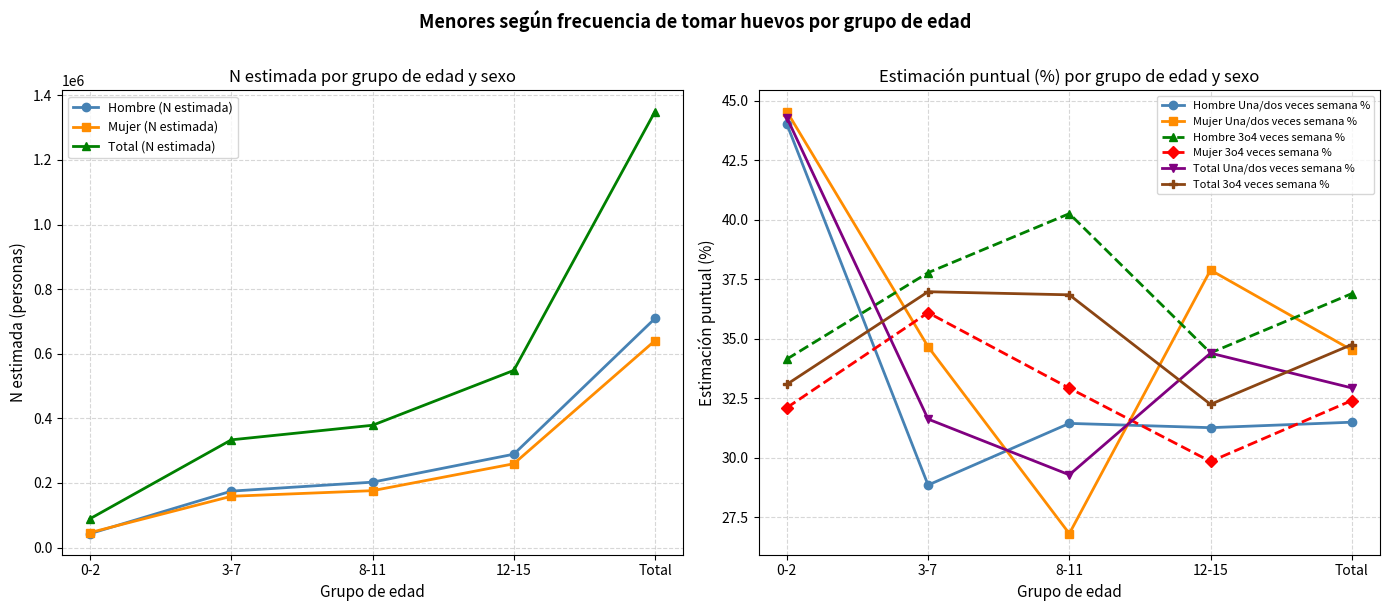

What is the difference between the highest and lowest values at 0-2?

46292